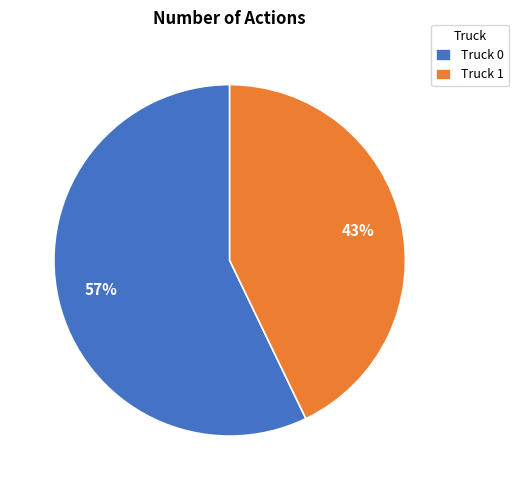

Which has a higher value, Truck 1 or Truck 0?

Truck 0